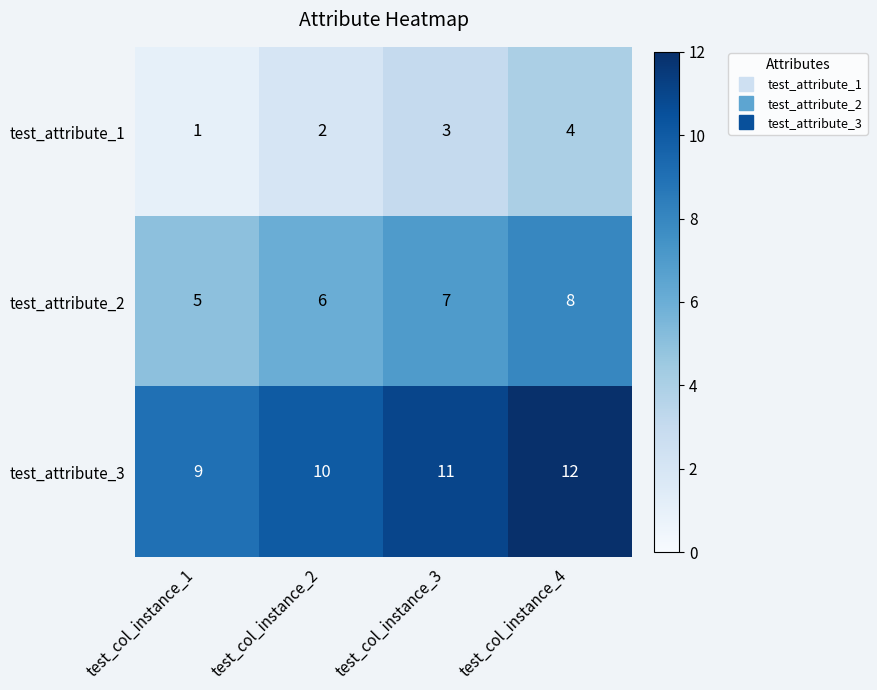

Which category has the highest value in the test_attribute_1 series?

test_col_instance_4